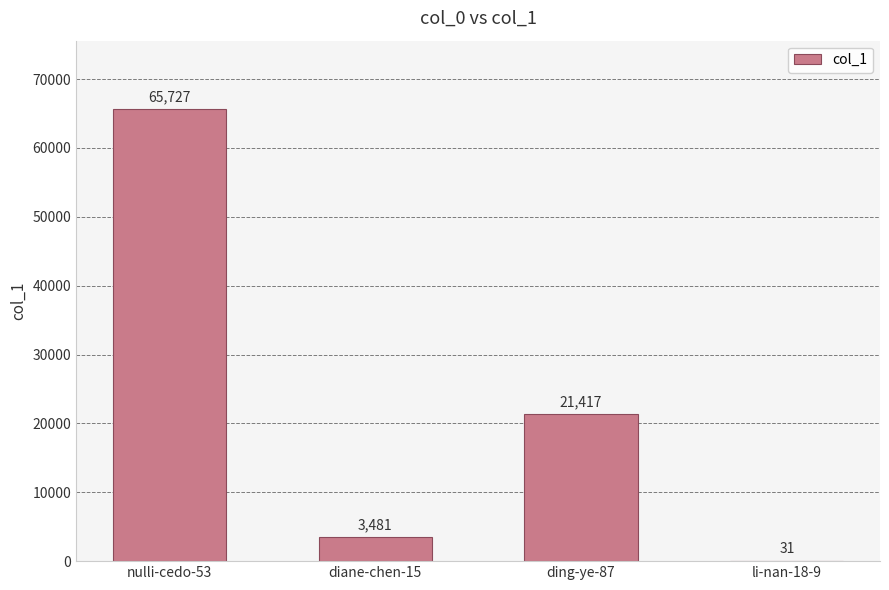

What is the change in value from nulli-cedo-53 to li-nan-18-9?

-65696